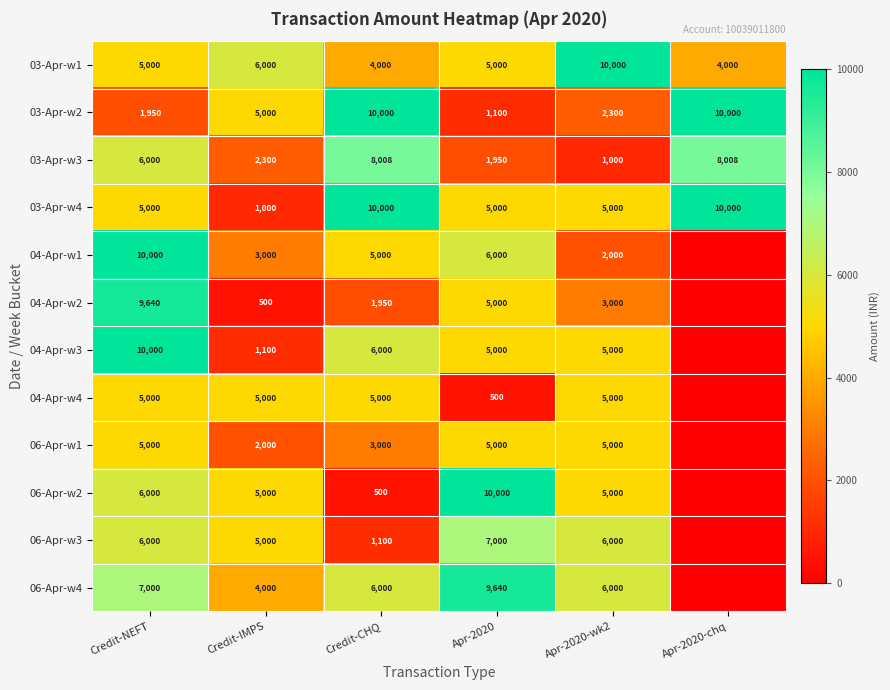

Is the value of 04-Apr-w4 at Apr-2020 greater than the value of 06-Apr-w2 at Credit-IMPS?

No